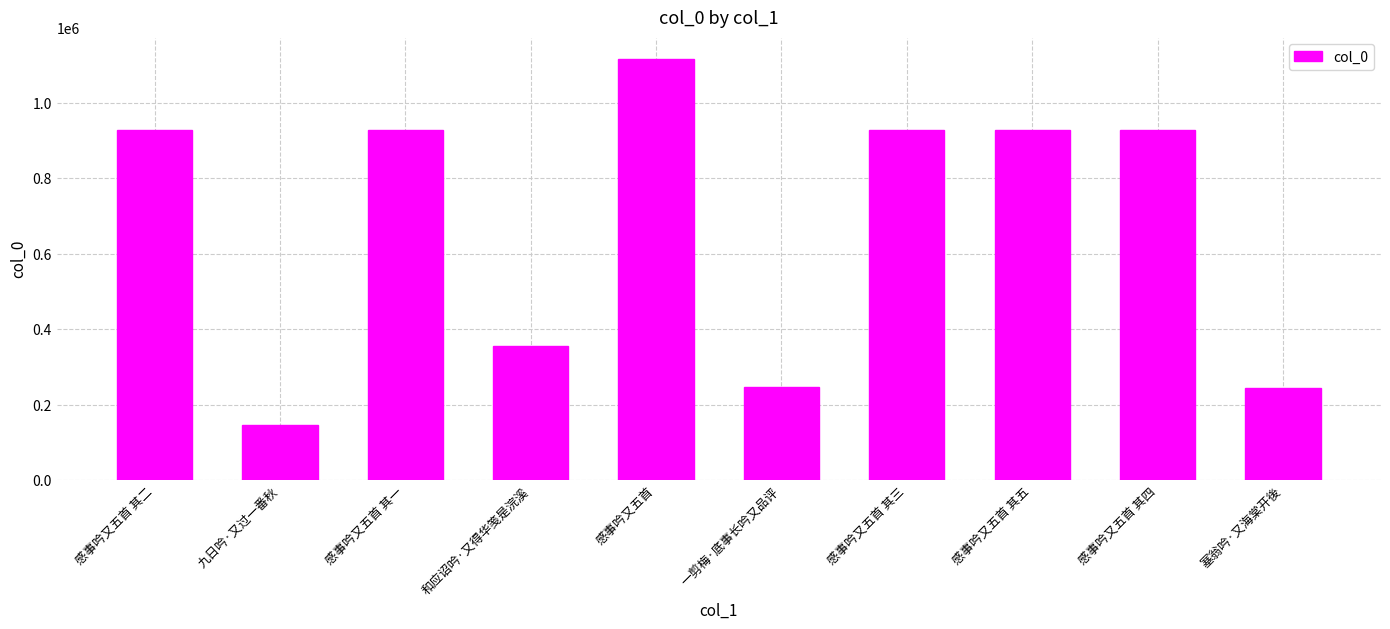

What is the sum of the values at 感事吟又五首 其一 and 感事吟又五首 其四?

1854635